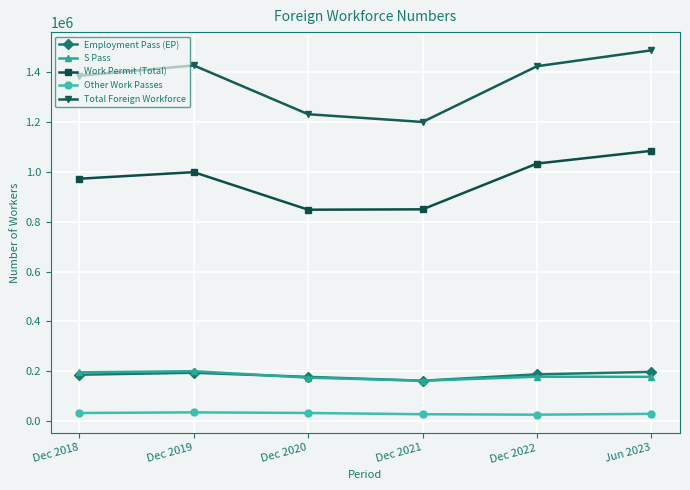

What is the difference between the maximum and second lowest values in the Total Foreign Workforce series?

256500